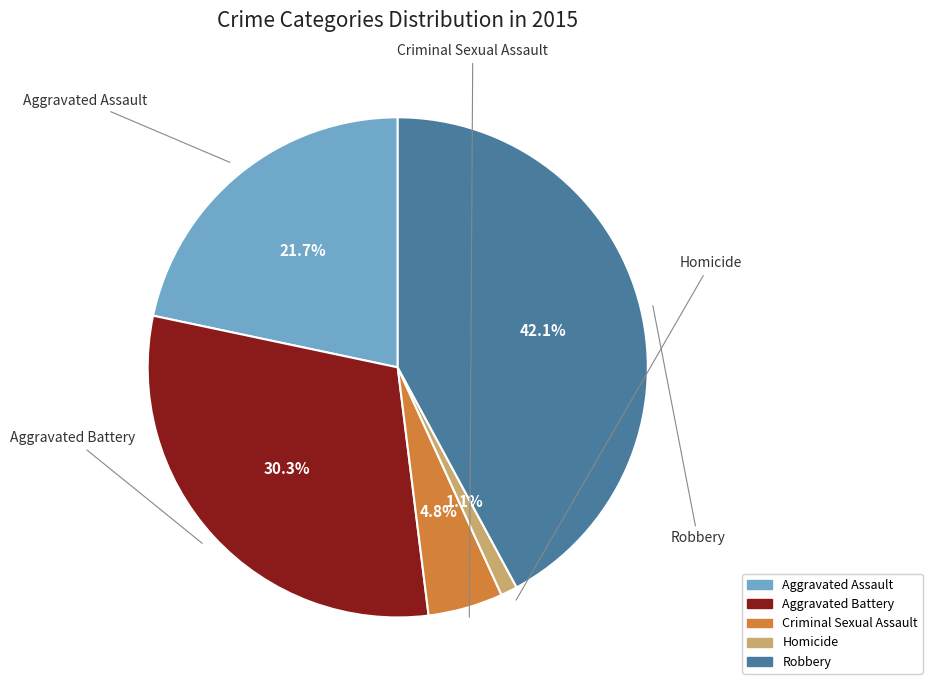

Combined, what portion of the pie is Homicide and Criminal Sexual Assault?

5.9%